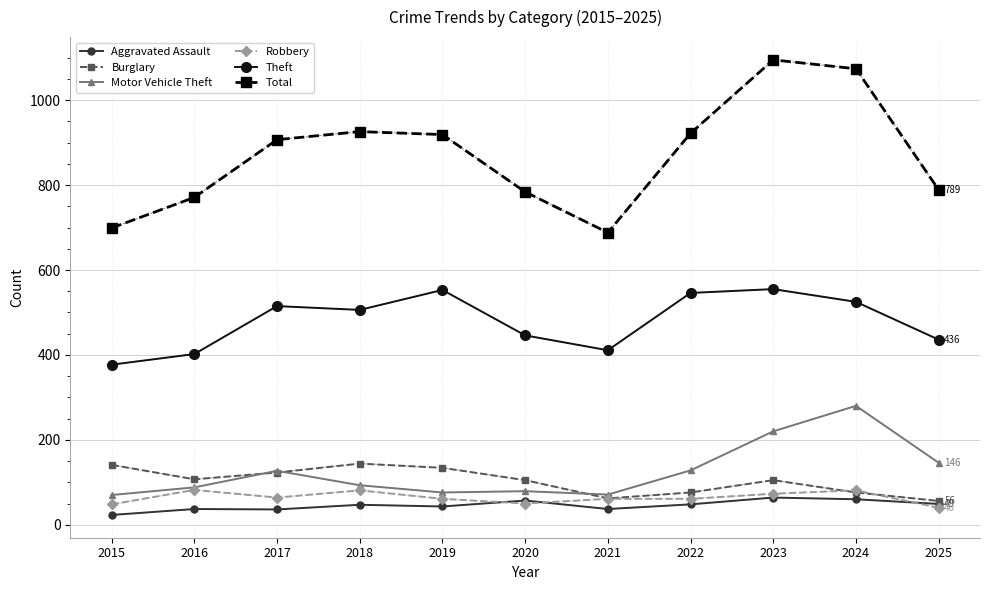

Where does the Robbery series first go above 61?

2016